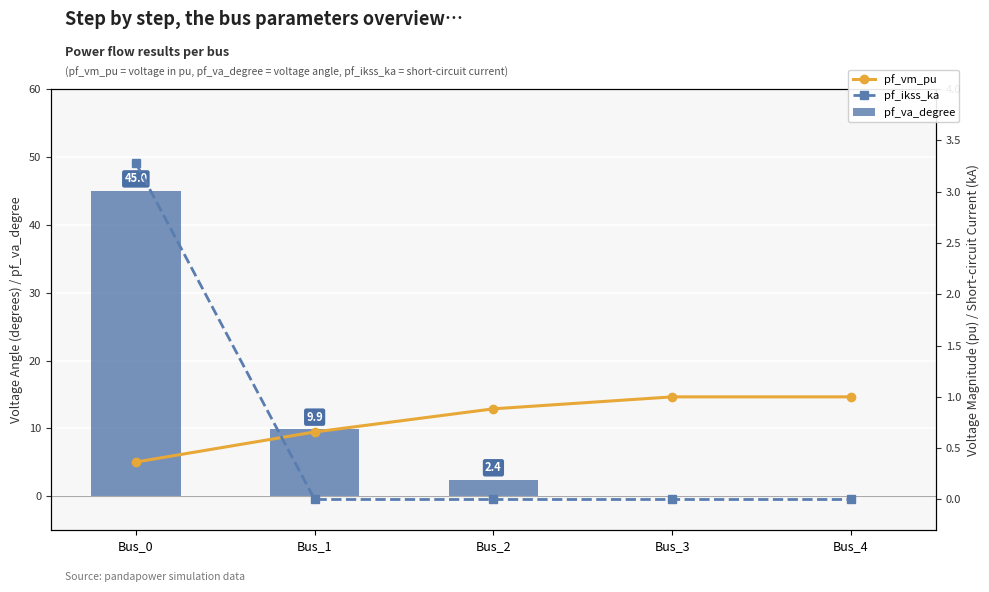

Are the bars grouped side by side (vs. stacked)?

Yes